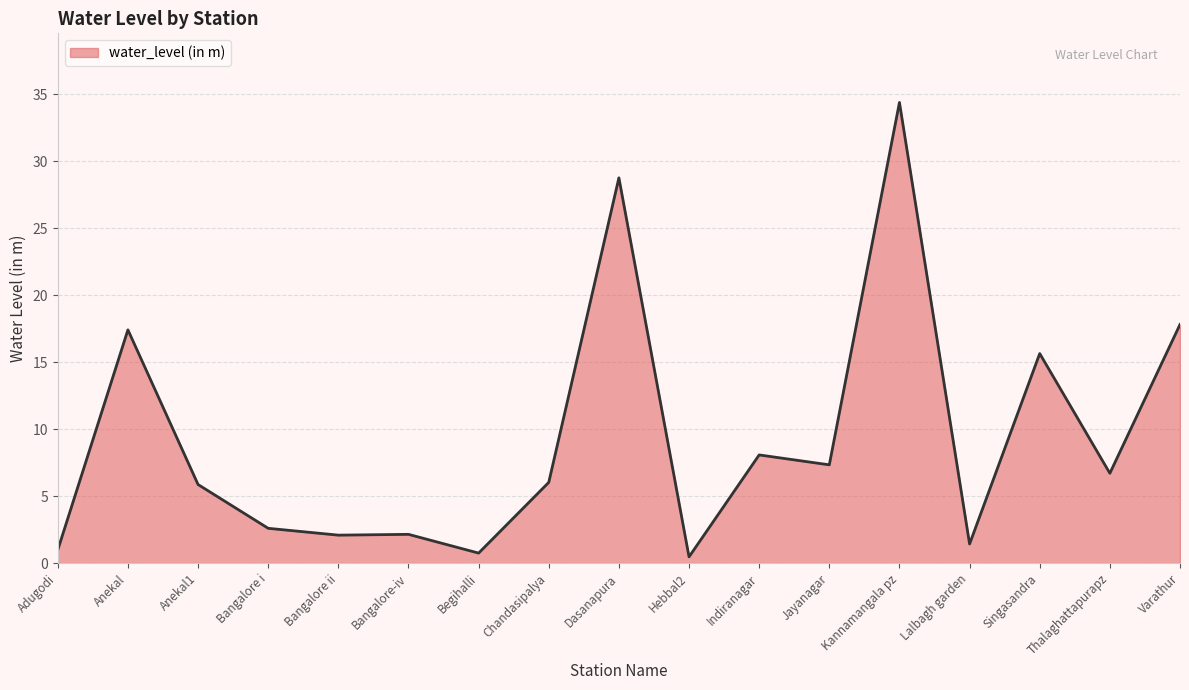

The chart shows a value of 17.8 at Varathur. True or false?

True